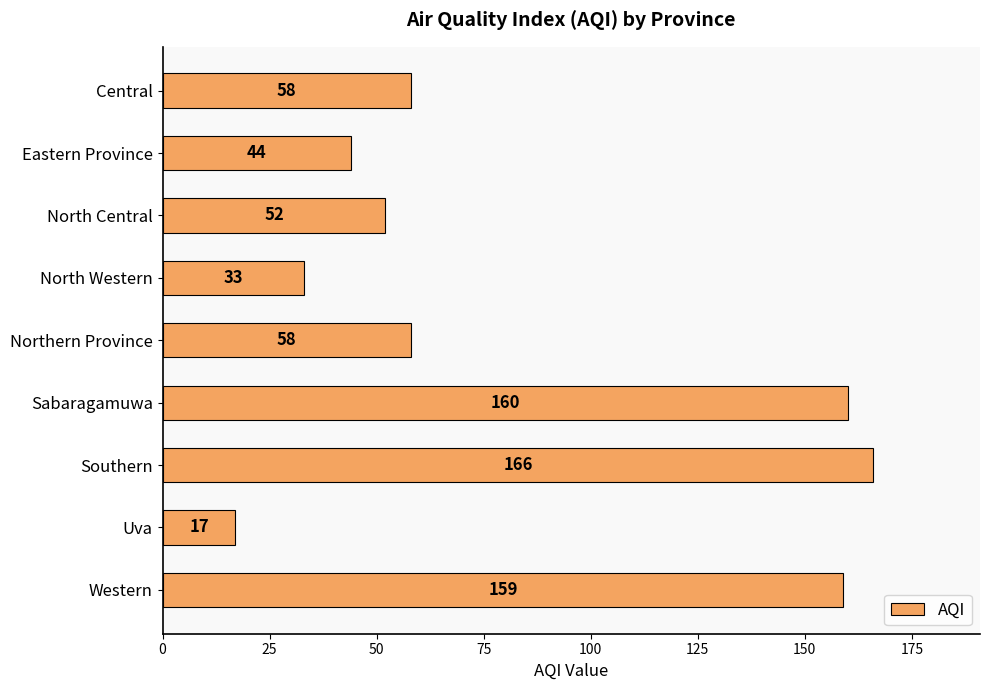

The value at Sabaragamuwa is 41. True or false?

False